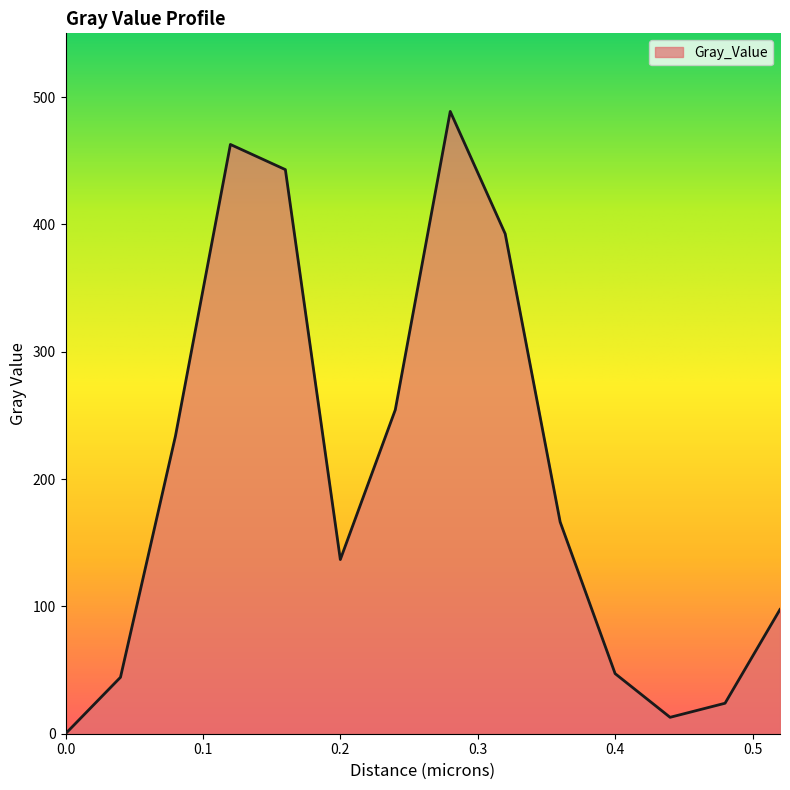

What is the maximum value shown in the chart?

488.7